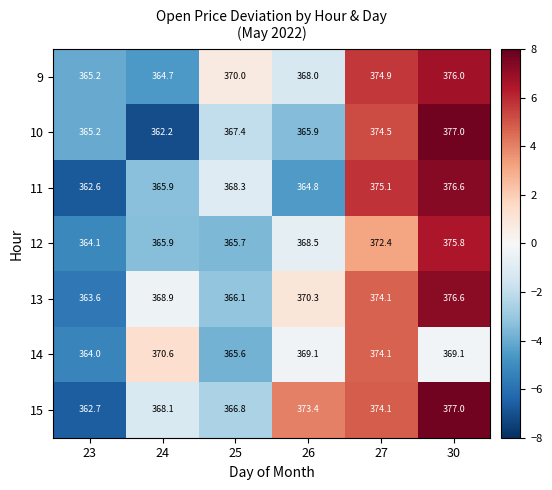

The 14 series shows 365.6 at 25. True or false?

True